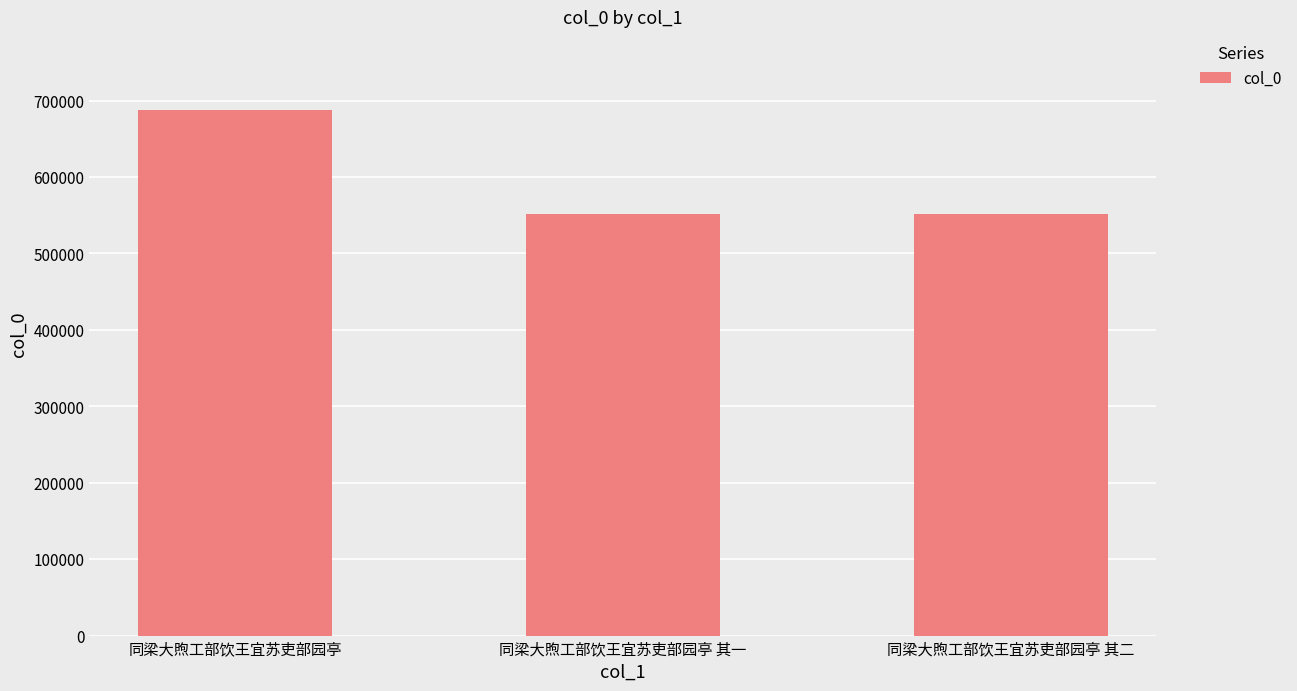

What is the maximum value shown in the chart?

687251